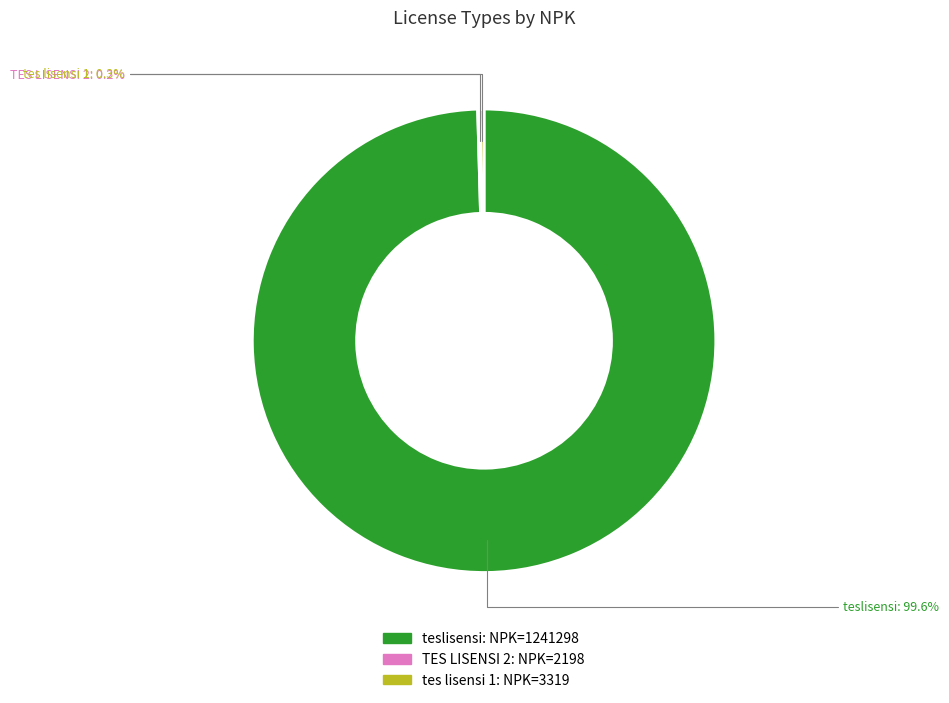

Which slice is the largest?

teslisensi